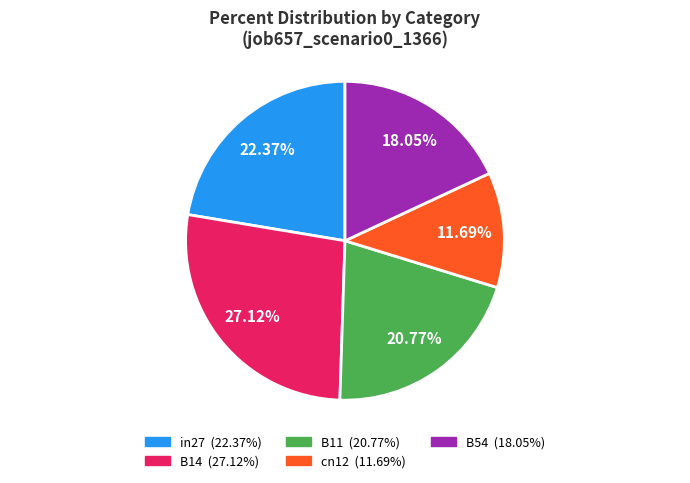

What is the largest slice in the pie chart?

B14